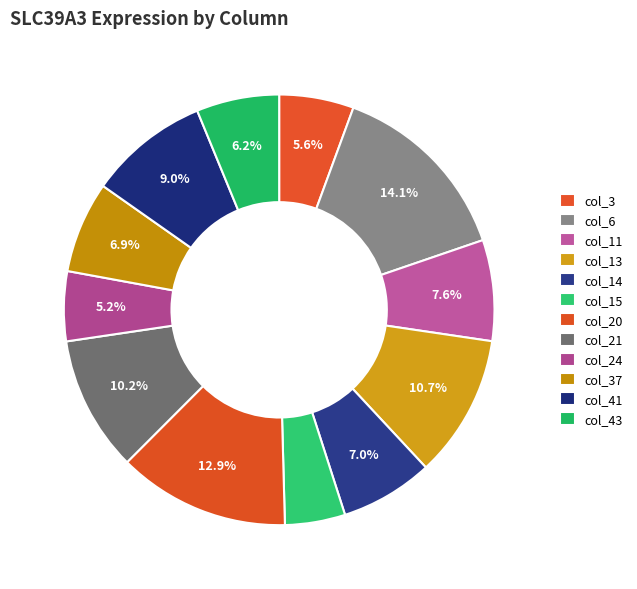

How many segments does this pie chart have?

12